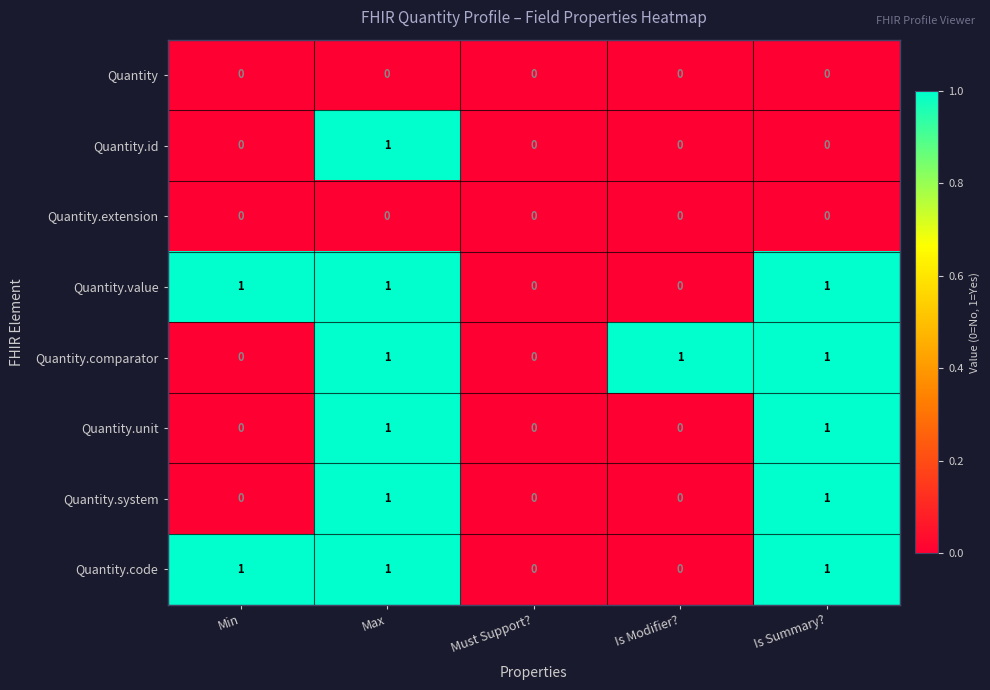

True or false: Quantity.unit has a value of 0 at Is Summary?.

False